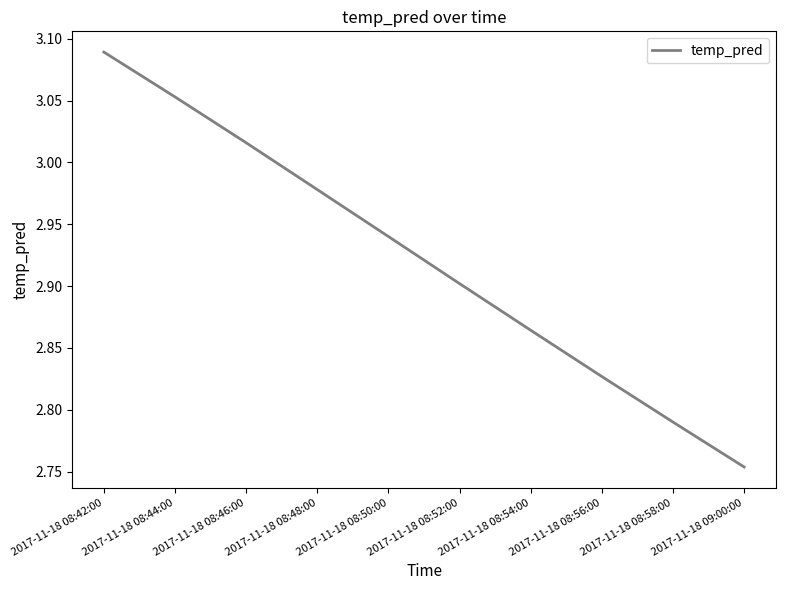

What is the change in value from 2017-11-18 08:42:00 to 2017-11-18 09:00:00?

-0.3